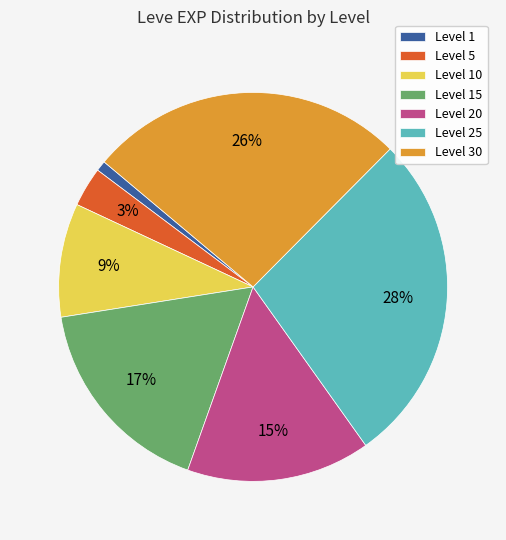

Is it true that Level 25 is 28% of the pie?

True